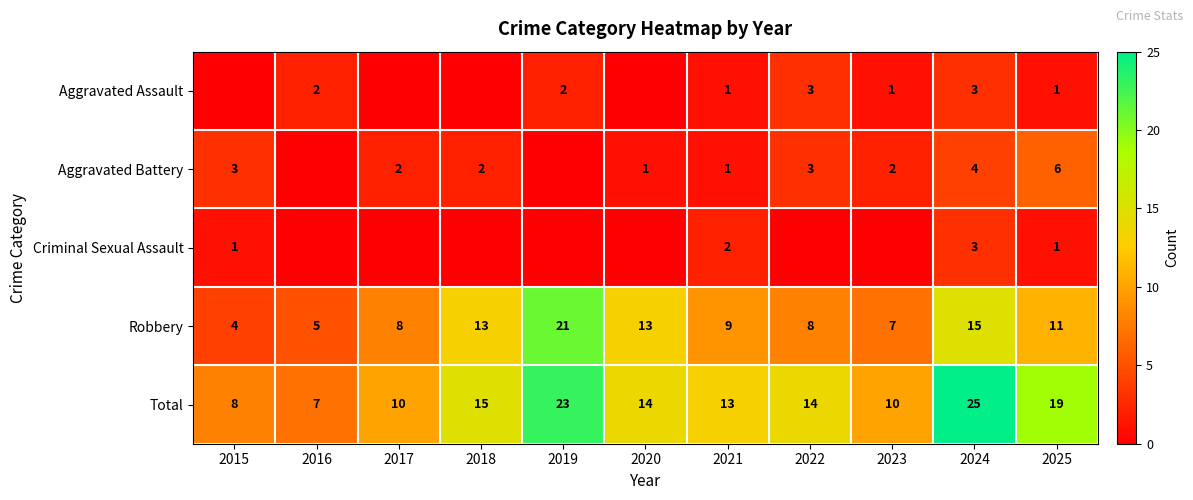

What is the difference between the highest and lowest values at 2024?

22